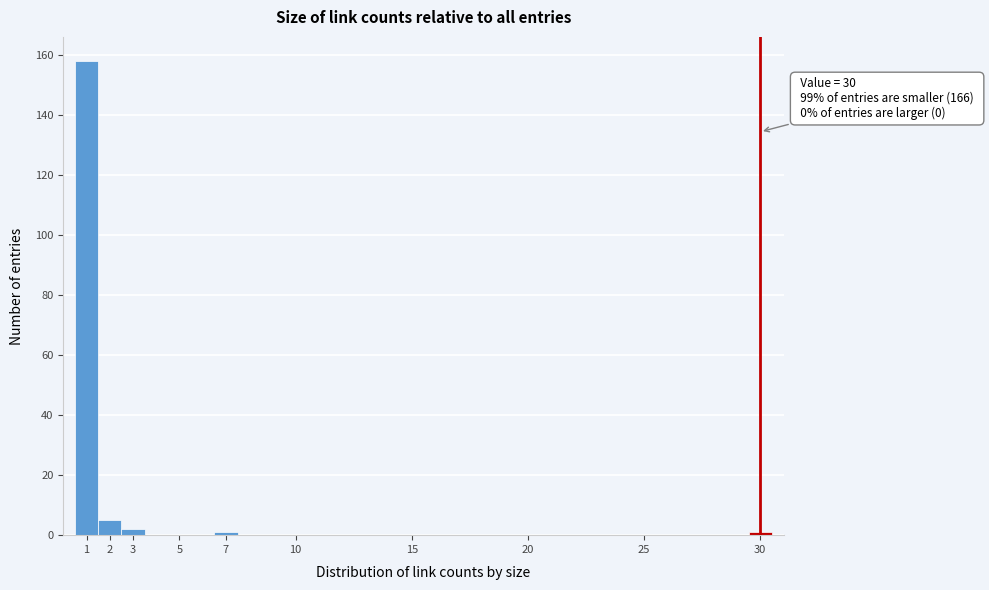

Over which range of the x-axis is the bar tallest?

0.5 to 1.5